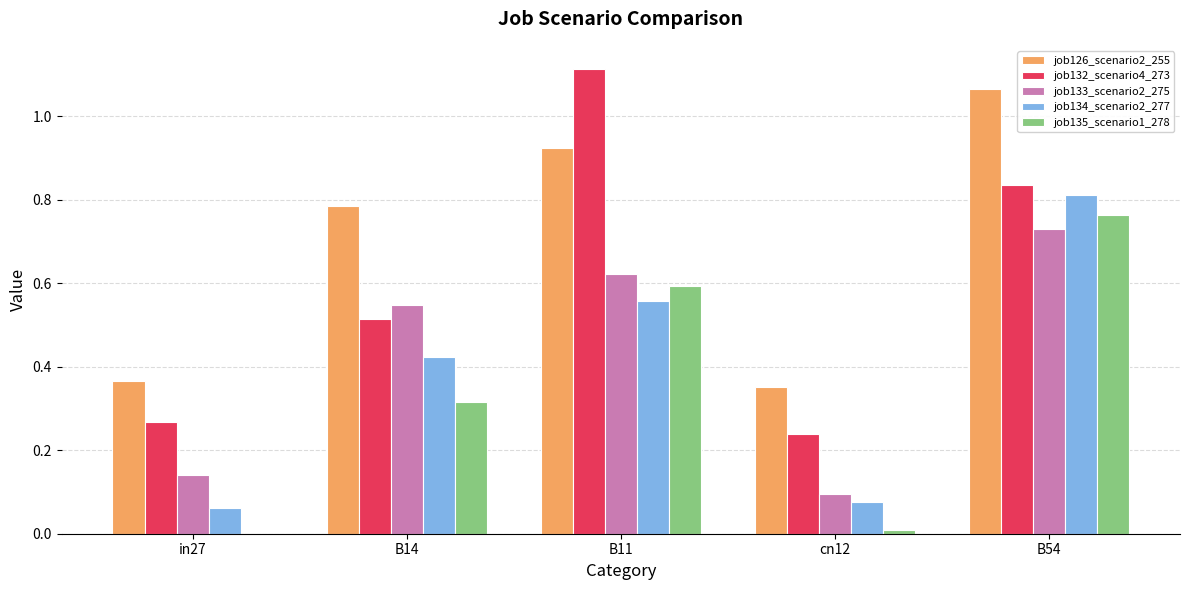

At which category is the sum across all series the highest?

B54